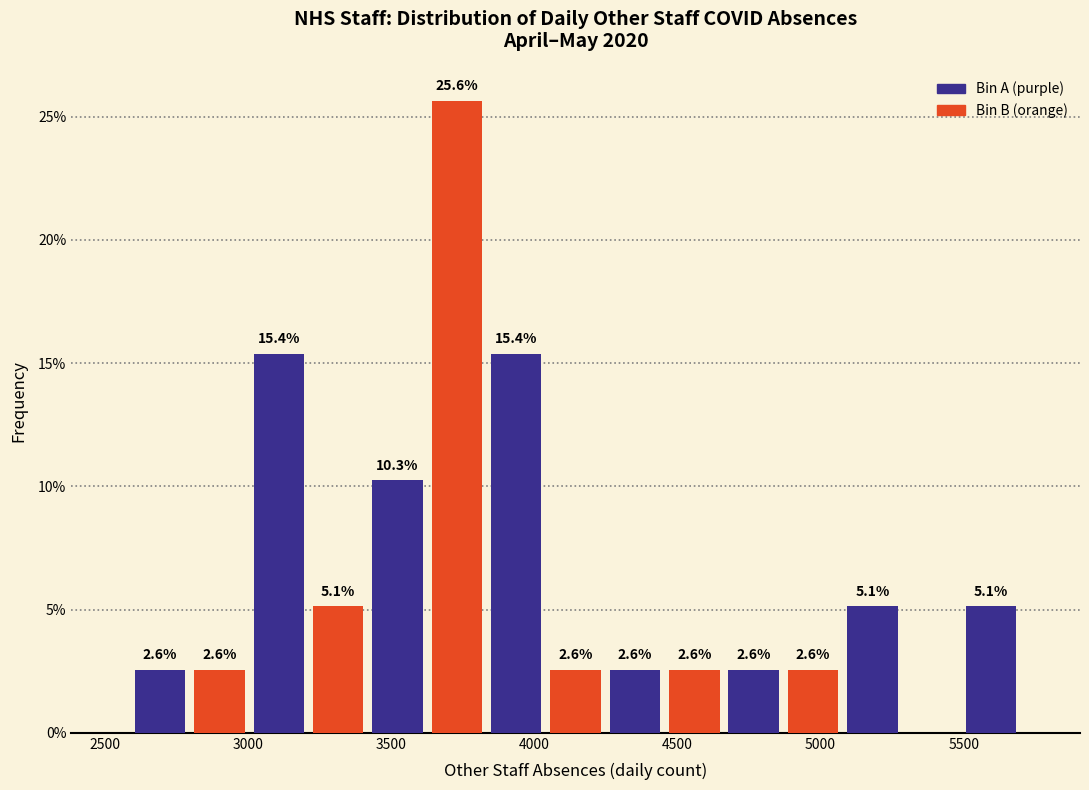

Which range on the x-axis has the tallest bar?

3650 to 3850